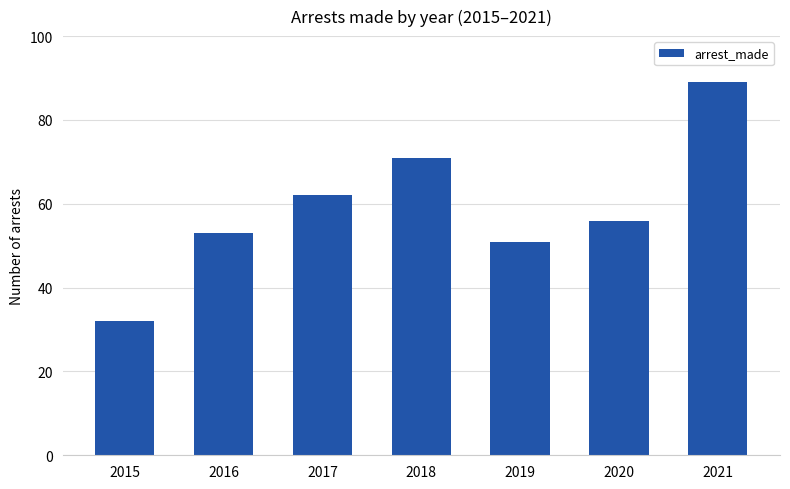

What is the difference between the values at 2017 and 2019?

11